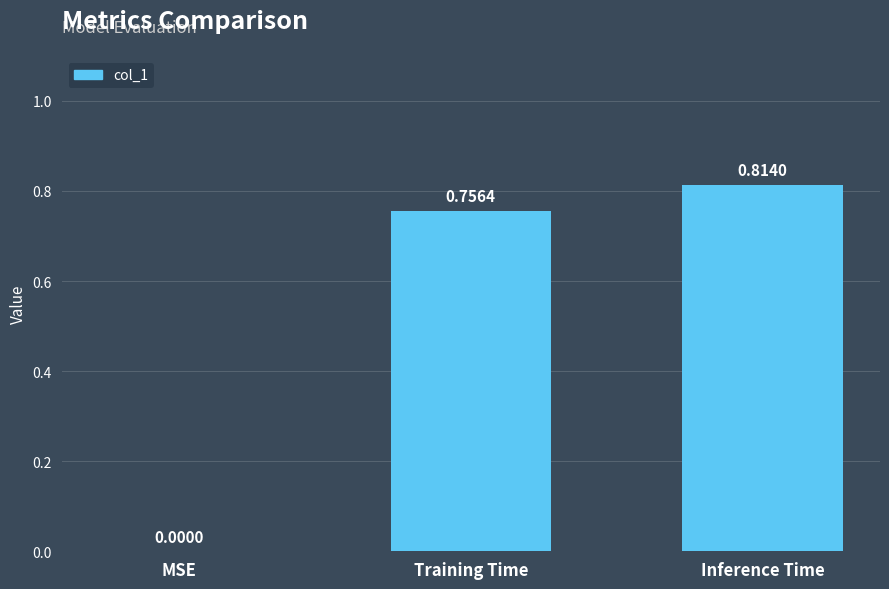

Which has a higher value, Inference Time or Training Time?

Inference Time